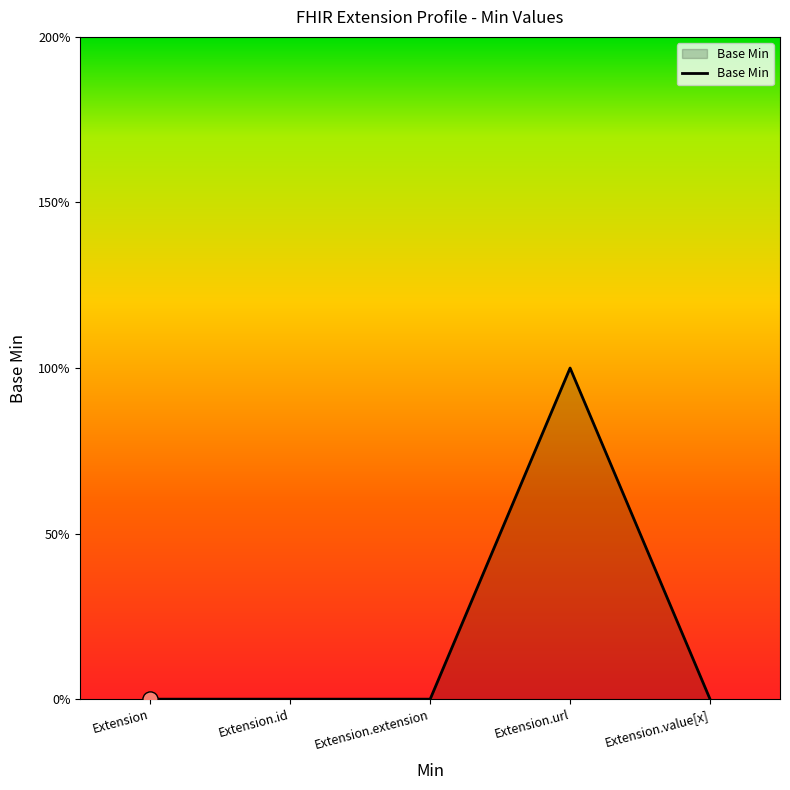

Which has a higher value, Extension.value[x] or Extension?

Extension.value[x]